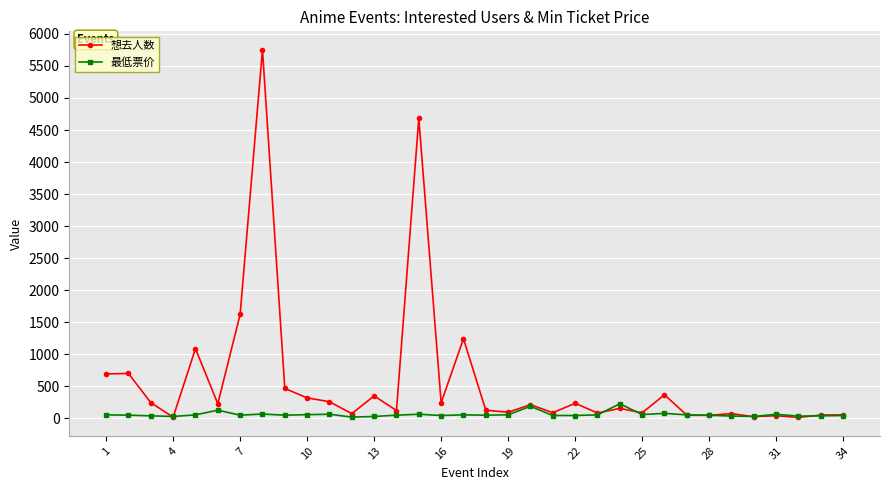

Count the number of data series in this chart.

2